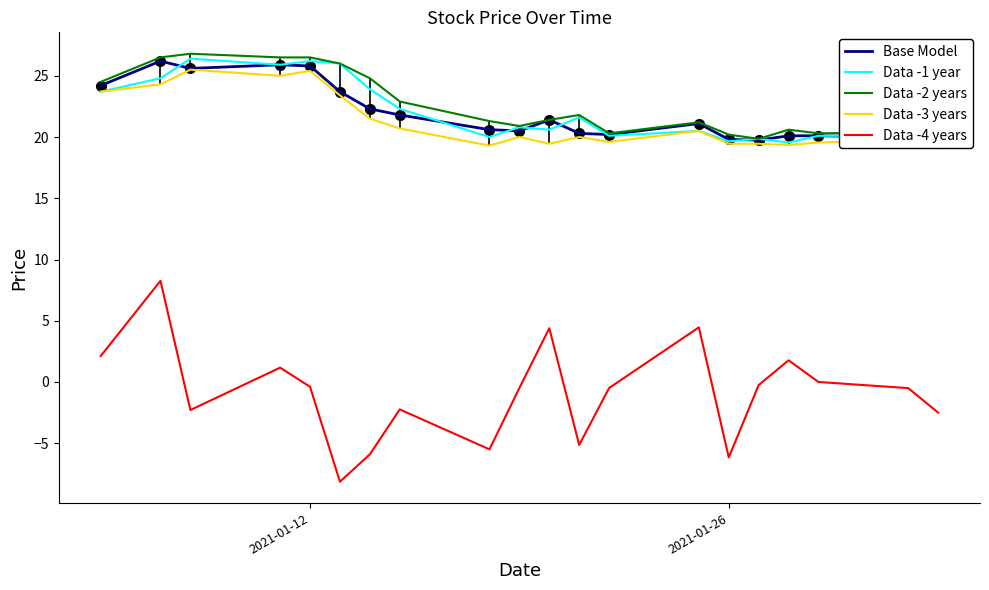

What is the maximum value for Data -4 years?

8.3